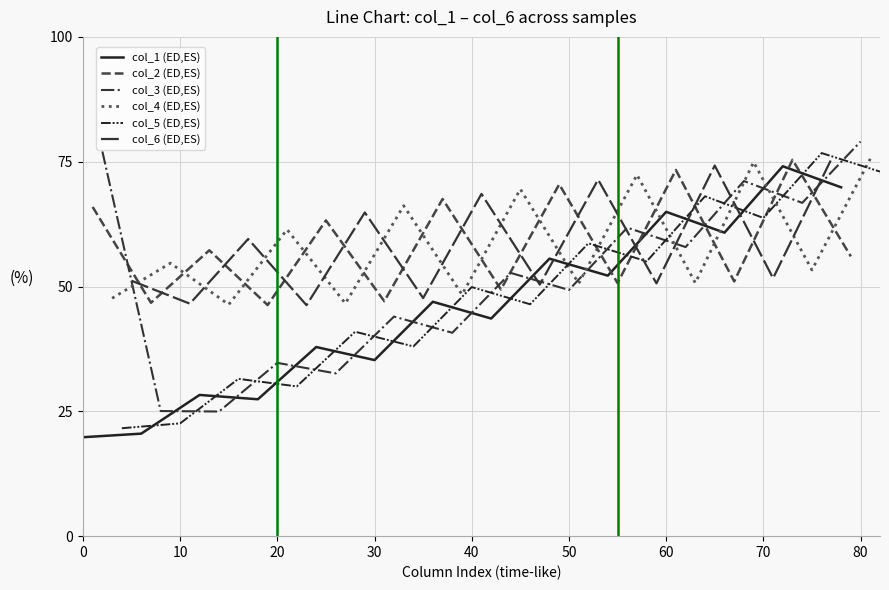

What are all the series names shown in the legend?

col_1, col_2, col_3, col_4, col_5, col_6